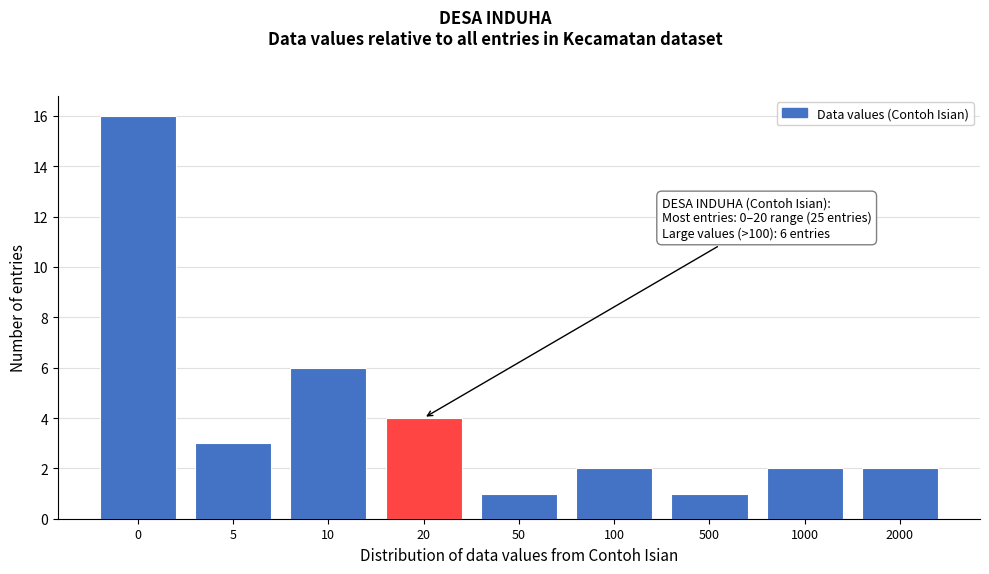

Reading right to left, transcribe all the data shown in this chart.

2000=2	1000=2	500=1	100=2	50=1	20=4	10=6	5=3	0=16